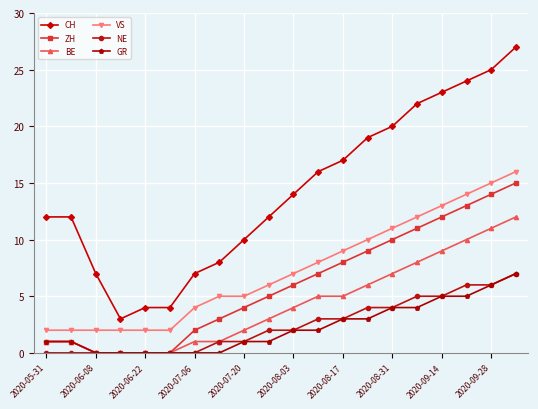

True or false: NE and VS intersect in this chart.

False